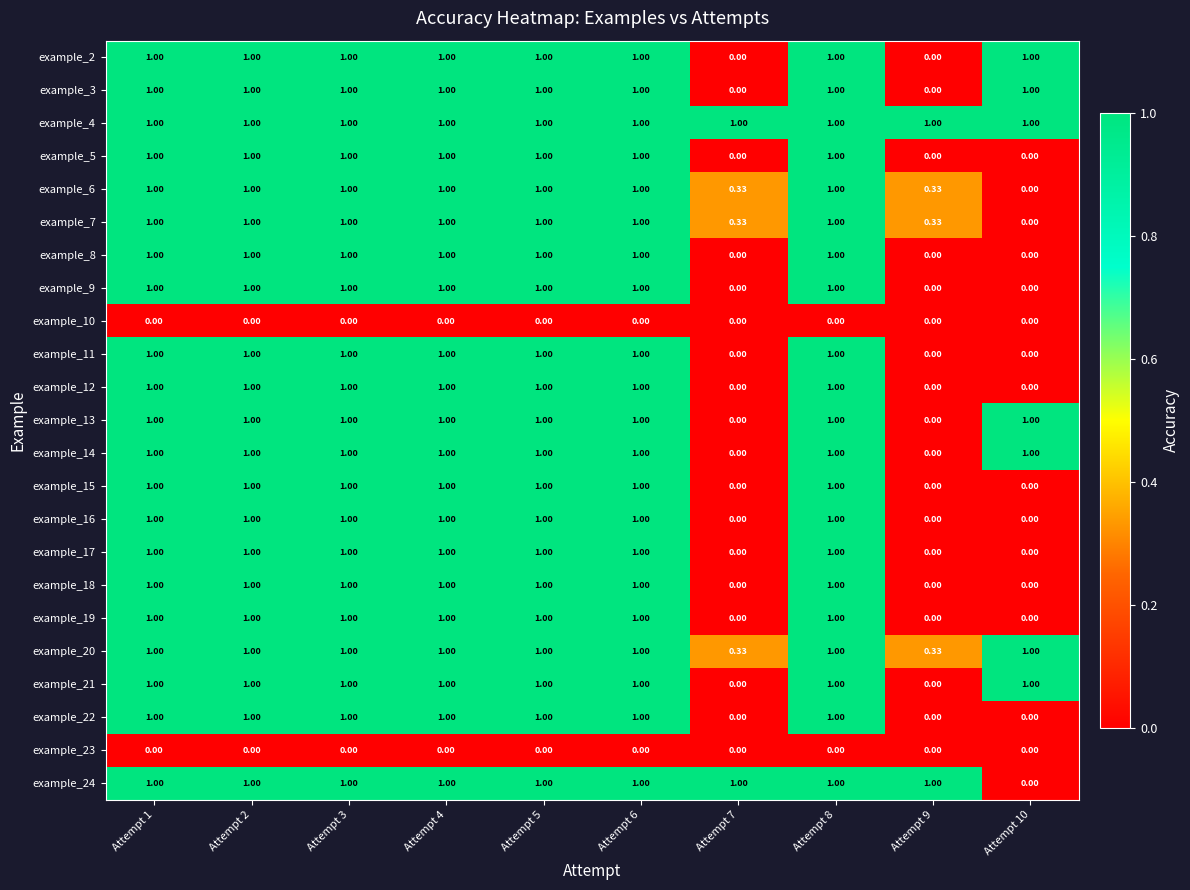

How many data points in example_7 are less than 1?

3